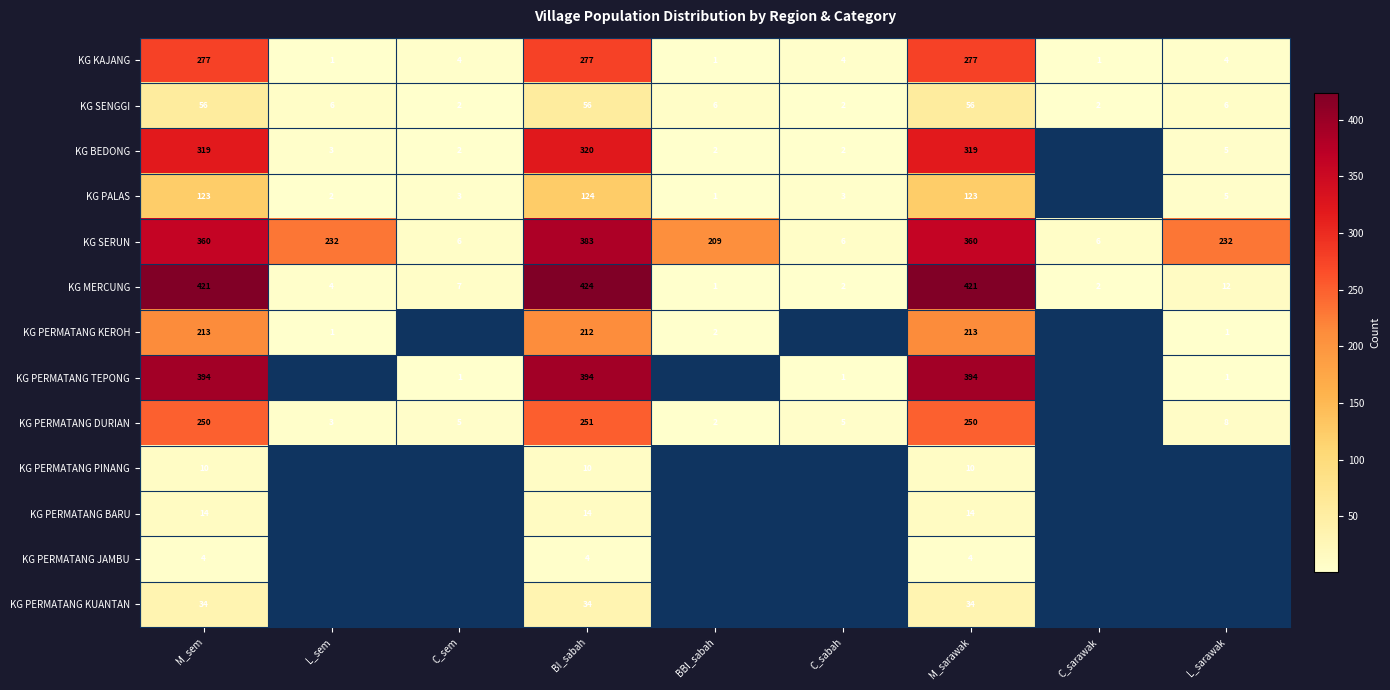

Which has a higher value, C_sem or M_sem?

M_sem